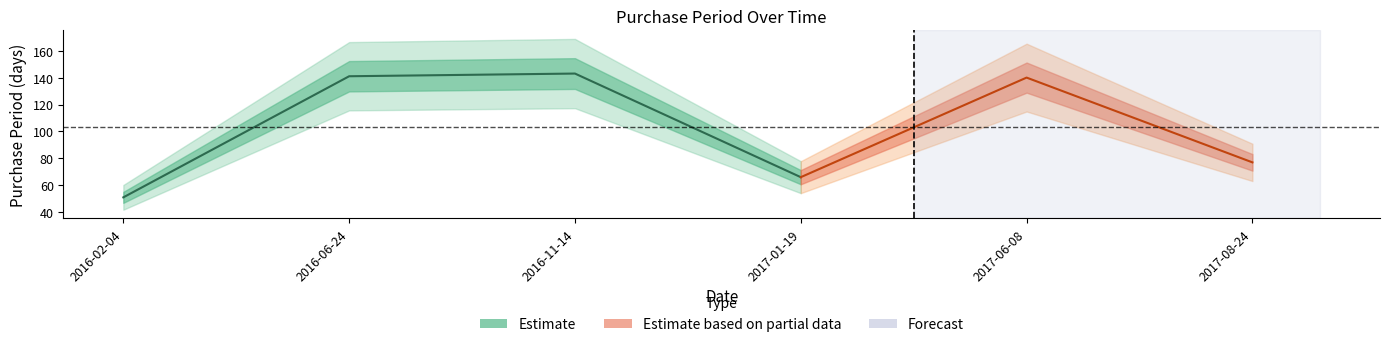

Read the value at 2016-11-14, to the nearest 5.

145